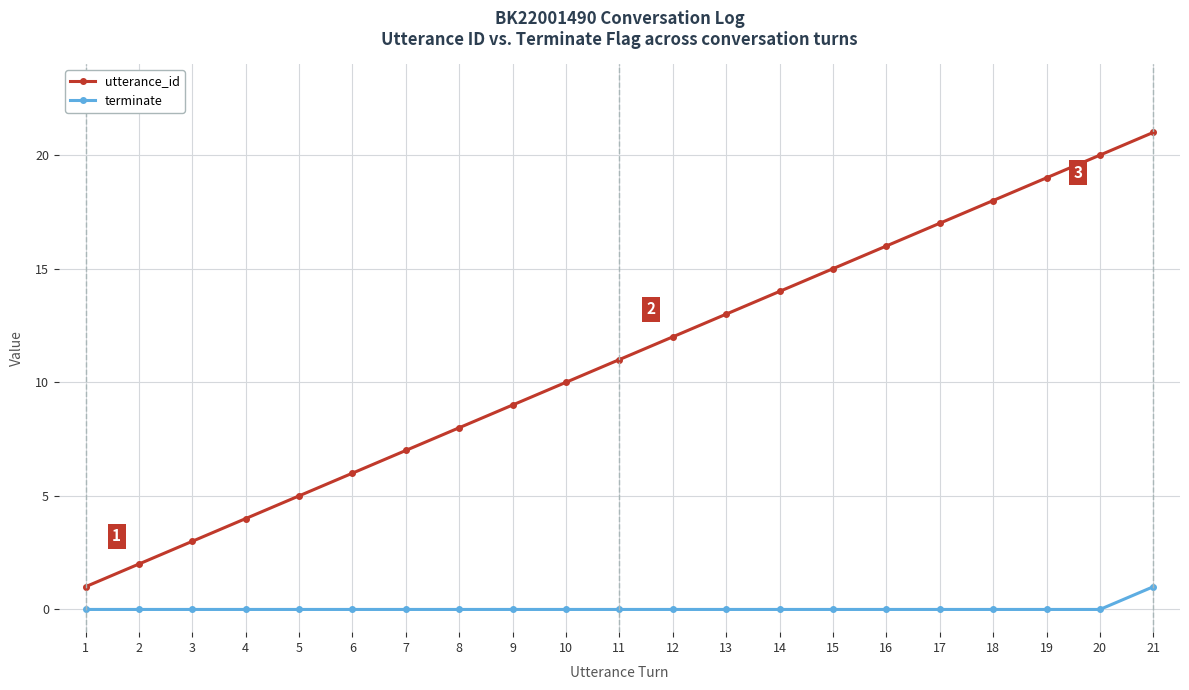

Rank the series by their maximum value, from lowest to highest.

terminate, utterance_id